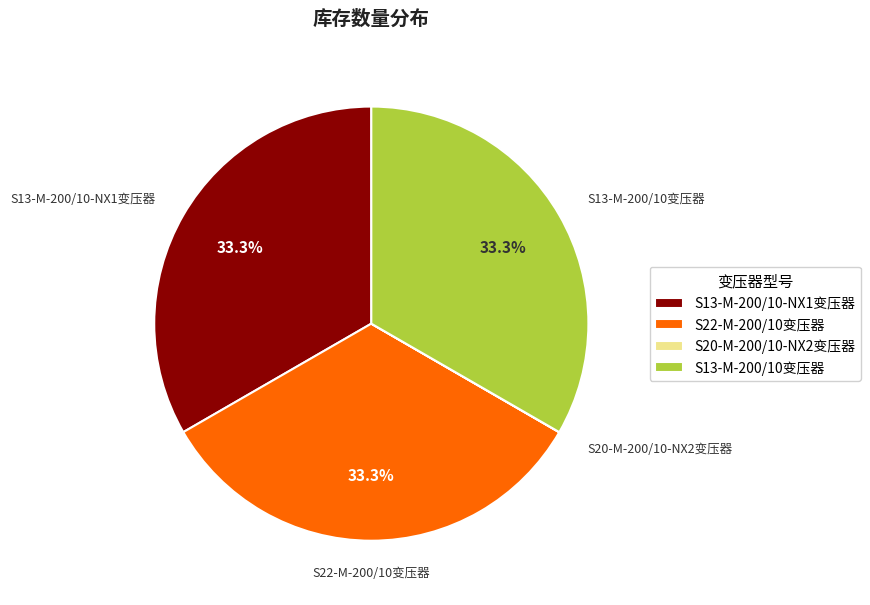

Is S22-M-200/10变压器 the majority of the pie?

No